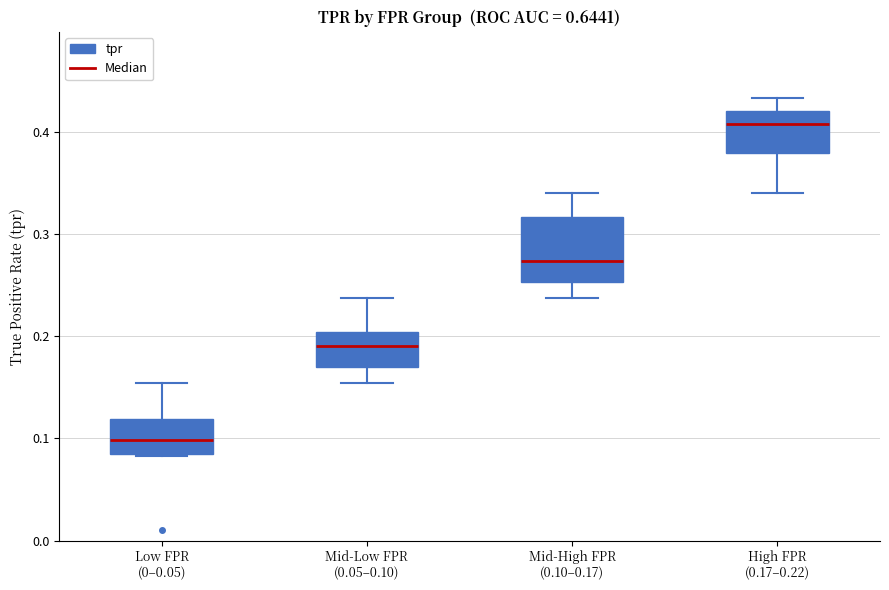

Reading left to right, read every box against the y-axis: the position of its median line, the range the box covers, and the ends of its whiskers. The values are not printed on the chart, so give them approximately, as read against the axis.

Low FPR (0–0.05): median 0.10, box 0.09 to 0.12, whiskers 0.08 to 0.15
Mid-Low FPR (0.05–0.10): median 0.19, box 0.17 to 0.20, whiskers 0.15 to 0.24
Mid-High FPR (0.10–0.17): median 0.27, box 0.25 to 0.32, whiskers 0.24 to 0.34
High FPR (0.17–0.22): median 0.41, box 0.38 to 0.42, whiskers 0.34 to 0.43